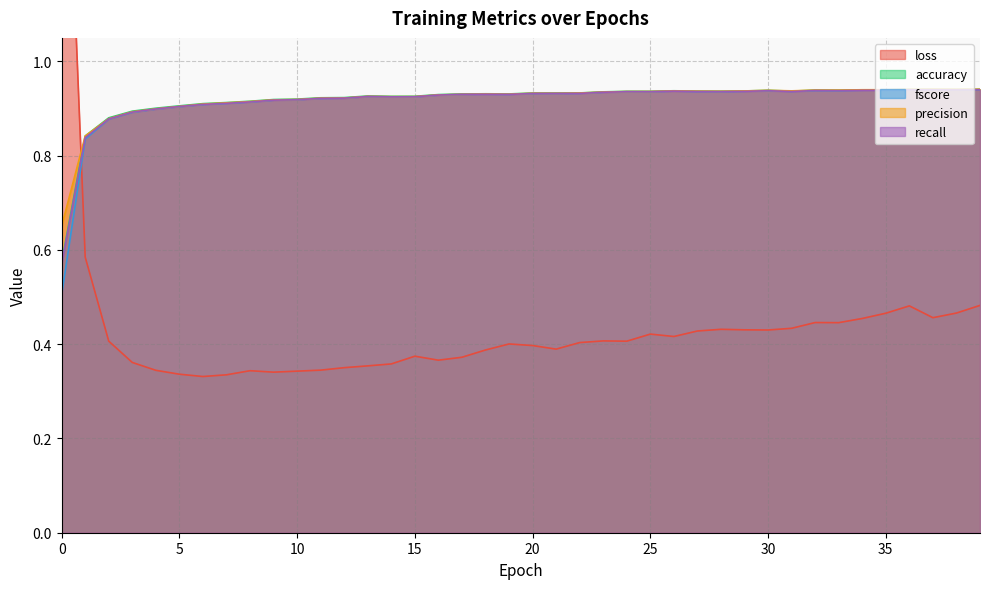

What is the lowest value of the precision series?

0.7